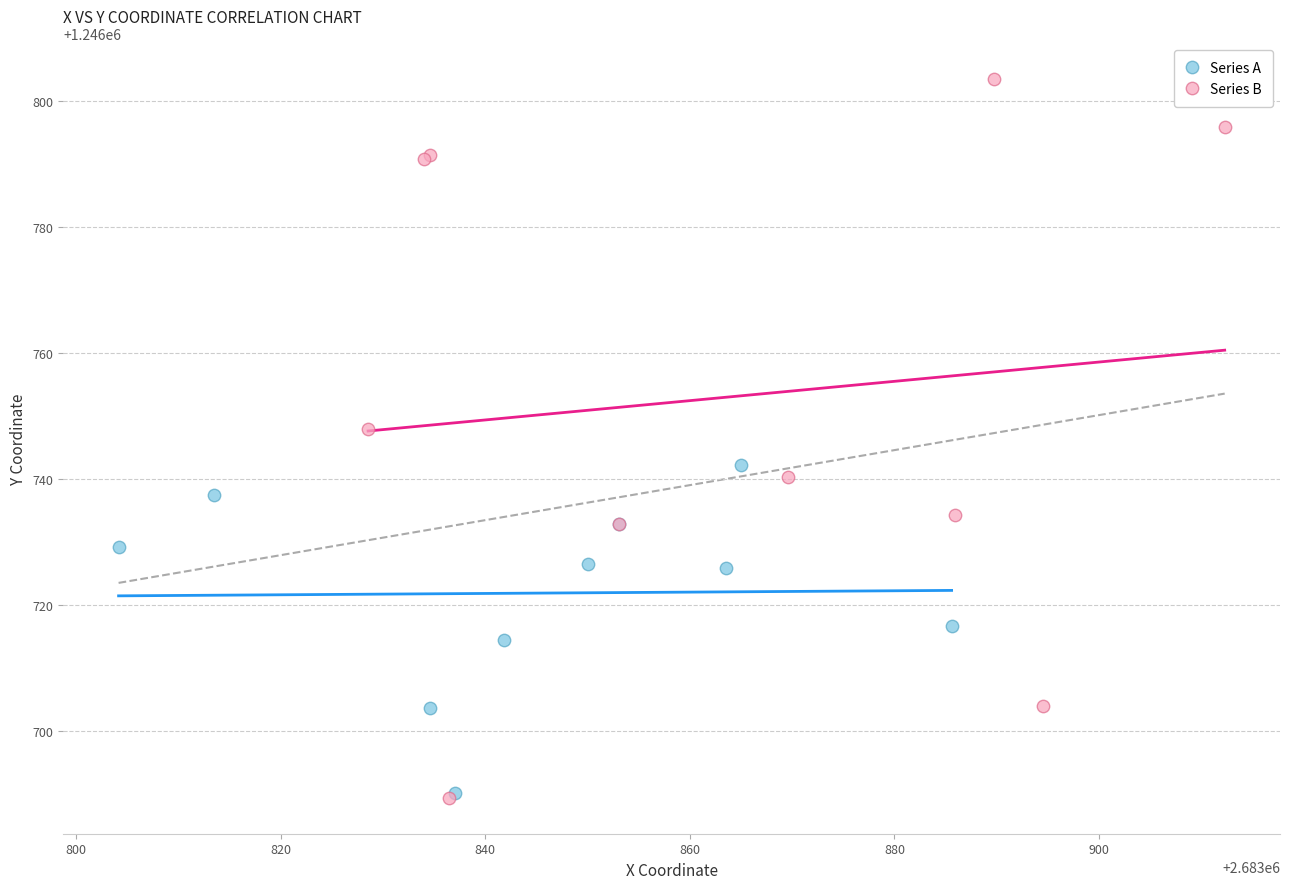

What are all the series names shown in the legend?

Series A, Series B